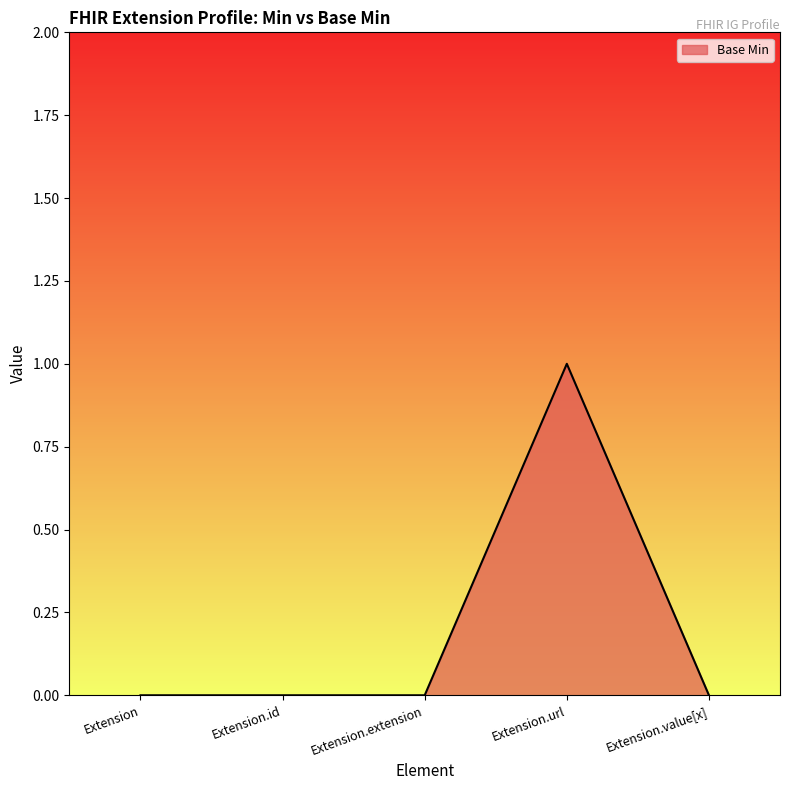

Read the value at Extension.url.

1